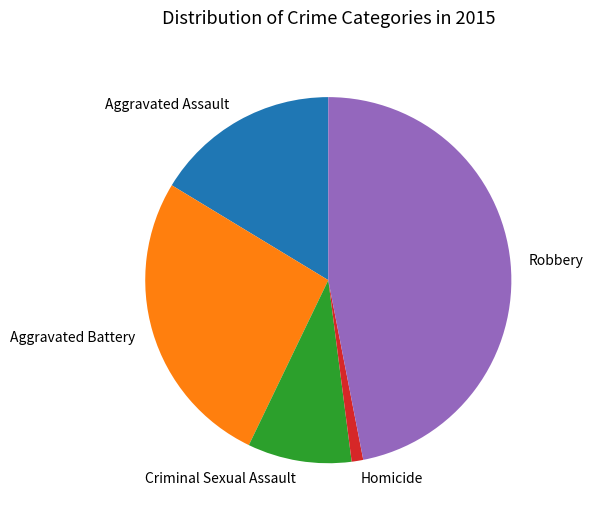

Is it true that Homicide is 7% of the pie?

False